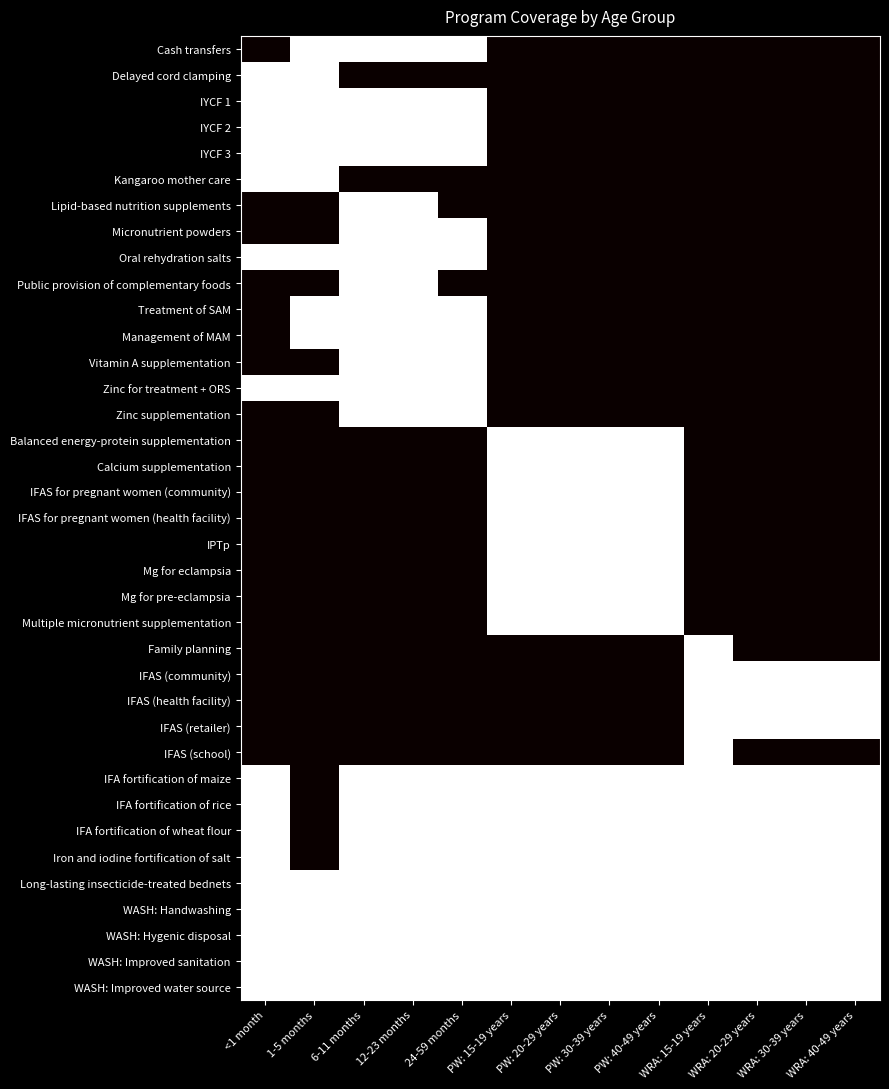

Reading left to right, what are all the values shown in this chart?

Cash transfers: <1 month=0	1-5 months=1	6-11 months=1	12-23 months=1	24-59 months=1	PW: 15-19 years=0	PW: 20-29 years=0	PW: 30-39 years=0	PW: 40-49 years=0	WRA: 15-19 years=0	WRA: 20-29 years=0	WRA: 30-39 years=0	WRA: 40-49 years=0
Delayed cord clamping: <1 month=1	1-5 months=1	6-11 months=0	12-23 months=0	24-59 months=0	PW: 15-19 years=0	PW: 20-29 years=0	PW: 30-39 years=0	PW: 40-49 years=0	WRA: 15-19 years=0	WRA: 20-29 years=0	WRA: 30-39 years=0	WRA: 40-49 years=0
IYCF 1: <1 month=1	1-5 months=1	6-11 months=1	12-23 months=1	24-59 months=1	PW: 15-19 years=0	PW: 20-29 years=0	PW: 30-39 years=0	PW: 40-49 years=0	WRA: 15-19 years=0	WRA: 20-29 years=0	WRA: 30-39 years=0	WRA: 40-49 years=0
IYCF 2: <1 month=1	1-5 months=1	6-11 months=1	12-23 months=1	24-59 months=1	PW: 15-19 years=0	PW: 20-29 years=0	PW: 30-39 years=0	PW: 40-49 years=0	WRA: 15-19 years=0	WRA: 20-29 years=0	WRA: 30-39 years=0	WRA: 40-49 years=0
IYCF 3: <1 month=1	1-5 months=1	6-11 months=1	12-23 months=1	24-59 months=1	PW: 15-19 years=0	PW: 20-29 years=0	PW: 30-39 years=0	PW: 40-49 years=0	WRA: 15-19 years=0	WRA: 20-29 years=0	WRA: 30-39 years=0	WRA: 40-49 years=0
Kangaroo mother care: <1 month=1	1-5 months=1	6-11 months=0	12-23 months=0	24-59 months=0	PW: 15-19 years=0	PW: 20-29 years=0	PW: 30-39 years=0	PW: 40-49 years=0	WRA: 15-19 years=0	WRA: 20-29 years=0	WRA: 30-39 years=0	WRA: 40-49 years=0
Lipid-based nutrition supplements: <1 month=0	1-5 months=0	6-11 months=1	12-23 months=1	24-59 months=0	PW: 15-19 years=0	PW: 20-29 years=0	PW: 30-39 years=0	PW: 40-49 years=0	WRA: 15-19 years=0	WRA: 20-29 years=0	WRA: 30-39 years=0	WRA: 40-49 years=0
Micronutrient powders: <1 month=0	1-5 months=0	6-11 months=1	12-23 months=1	24-59 months=1	PW: 15-19 years=0	PW: 20-29 years=0	PW: 30-39 years=0	PW: 40-49 years=0	WRA: 15-19 years=0	WRA: 20-29 years=0	WRA: 30-39 years=0	WRA: 40-49 years=0
Oral rehydration salts: <1 month=1	1-5 months=1	6-11 months=1	12-23 months=1	24-59 months=1	PW: 15-19 years=0	PW: 20-29 years=0	PW: 30-39 years=0	PW: 40-49 years=0	WRA: 15-19 years=0	WRA: 20-29 years=0	WRA: 30-39 years=0	WRA: 40-49 years=0
Public provision of complementary foods: <1 month=0	1-5 months=0	6-11 months=1	12-23 months=1	24-59 months=0	PW: 15-19 years=0	PW: 20-29 years=0	PW: 30-39 years=0	PW: 40-49 years=0	WRA: 15-19 years=0	WRA: 20-29 years=0	WRA: 30-39 years=0	WRA: 40-49 years=0
Treatment of SAM: <1 month=0	1-5 months=1	6-11 months=1	12-23 months=1	24-59 months=1	PW: 15-19 years=0	PW: 20-29 years=0	PW: 30-39 years=0	PW: 40-49 years=0	WRA: 15-19 years=0	WRA: 20-29 years=0	WRA: 30-39 years=0	WRA: 40-49 years=0
Management of MAM: <1 month=0	1-5 months=1	6-11 months=1	12-23 months=1	24-59 months=1	PW: 15-19 years=0	PW: 20-29 years=0	PW: 30-39 years=0	PW: 40-49 years=0	WRA: 15-19 years=0	WRA: 20-29 years=0	WRA: 30-39 years=0	WRA: 40-49 years=0
Vitamin A supplementation: <1 month=0	1-5 months=0	6-11 months=1	12-23 months=1	24-59 months=1	PW: 15-19 years=0	PW: 20-29 years=0	PW: 30-39 years=0	PW: 40-49 years=0	WRA: 15-19 years=0	WRA: 20-29 years=0	WRA: 30-39 years=0	WRA: 40-49 years=0
Zinc for treatment + ORS: <1 month=1	1-5 months=1	6-11 months=1	12-23 months=1	24-59 months=1	PW: 15-19 years=0	PW: 20-29 years=0	PW: 30-39 years=0	PW: 40-49 years=0	WRA: 15-19 years=0	WRA: 20-29 years=0	WRA: 30-39 years=0	WRA: 40-49 years=0
Zinc supplementation: <1 month=0	1-5 months=0	6-11 months=1	12-23 months=1	24-59 months=1	PW: 15-19 years=0	PW: 20-29 years=0	PW: 30-39 years=0	PW: 40-49 years=0	WRA: 15-19 years=0	WRA: 20-29 years=0	WRA: 30-39 years=0	WRA: 40-49 years=0
Balanced energy-protein supplementation: <1 month=0	1-5 months=0	6-11 months=0	12-23 months=0	24-59 months=0	PW: 15-19 years=1	PW: 20-29 years=1	PW: 30-39 years=1	PW: 40-49 years=1	WRA: 15-19 years=0	WRA: 20-29 years=0	WRA: 30-39 years=0	WRA: 40-49 years=0
Calcium supplementation: <1 month=0	1-5 months=0	6-11 months=0	12-23 months=0	24-59 months=0	PW: 15-19 years=1	PW: 20-29 years=1	PW: 30-39 years=1	PW: 40-49 years=1	WRA: 15-19 years=0	WRA: 20-29 years=0	WRA: 30-39 years=0	WRA: 40-49 years=0
IFAS for pregnant women (community): <1 month=0	1-5 months=0	6-11 months=0	12-23 months=0	24-59 months=0	PW: 15-19 years=1	PW: 20-29 years=1	PW: 30-39 years=1	PW: 40-49 years=1	WRA: 15-19 years=0	WRA: 20-29 years=0	WRA: 30-39 years=0	WRA: 40-49 years=0
IFAS for pregnant women (health facility): <1 month=0	1-5 months=0	6-11 months=0	12-23 months=0	24-59 months=0	PW: 15-19 years=1	PW: 20-29 years=1	PW: 30-39 years=1	PW: 40-49 years=1	WRA: 15-19 years=0	WRA: 20-29 years=0	WRA: 30-39 years=0	WRA: 40-49 years=0
IPTp: <1 month=0	1-5 months=0	6-11 months=0	12-23 months=0	24-59 months=0	PW: 15-19 years=1	PW: 20-29 years=1	PW: 30-39 years=1	PW: 40-49 years=1	WRA: 15-19 years=0	WRA: 20-29 years=0	WRA: 30-39 years=0	WRA: 40-49 years=0
Mg for eclampsia: <1 month=0	1-5 months=0	6-11 months=0	12-23 months=0	24-59 months=0	PW: 15-19 years=1	PW: 20-29 years=1	PW: 30-39 years=1	PW: 40-49 years=1	WRA: 15-19 years=0	WRA: 20-29 years=0	WRA: 30-39 years=0	WRA: 40-49 years=0
Mg for pre-eclampsia: <1 month=0	1-5 months=0	6-11 months=0	12-23 months=0	24-59 months=0	PW: 15-19 years=1	PW: 20-29 years=1	PW: 30-39 years=1	PW: 40-49 years=1	WRA: 15-19 years=0	WRA: 20-29 years=0	WRA: 30-39 years=0	WRA: 40-49 years=0
Multiple micronutrient supplementation: <1 month=0	1-5 months=0	6-11 months=0	12-23 months=0	24-59 months=0	PW: 15-19 years=1	PW: 20-29 years=1	PW: 30-39 years=1	PW: 40-49 years=1	WRA: 15-19 years=0	WRA: 20-29 years=0	WRA: 30-39 years=0	WRA: 40-49 years=0
Family planning: <1 month=0	1-5 months=0	6-11 months=0	12-23 months=0	24-59 months=0	PW: 15-19 years=0	PW: 20-29 years=0	PW: 30-39 years=0	PW: 40-49 years=0	WRA: 15-19 years=1	WRA: 20-29 years=0	WRA: 30-39 years=0	WRA: 40-49 years=0
IFAS (community): <1 month=0	1-5 months=0	6-11 months=0	12-23 months=0	24-59 months=0	PW: 15-19 years=0	PW: 20-29 years=0	PW: 30-39 years=0	PW: 40-49 years=0	WRA: 15-19 years=1	WRA: 20-29 years=1	WRA: 30-39 years=1	WRA: 40-49 years=1
IFAS (health facility): <1 month=0	1-5 months=0	6-11 months=0	12-23 months=0	24-59 months=0	PW: 15-19 years=0	PW: 20-29 years=0	PW: 30-39 years=0	PW: 40-49 years=0	WRA: 15-19 years=1	WRA: 20-29 years=1	WRA: 30-39 years=1	WRA: 40-49 years=1
IFAS (retailer): <1 month=0	1-5 months=0	6-11 months=0	12-23 months=0	24-59 months=0	PW: 15-19 years=0	PW: 20-29 years=0	PW: 30-39 years=0	PW: 40-49 years=0	WRA: 15-19 years=1	WRA: 20-29 years=1	WRA: 30-39 years=1	WRA: 40-49 years=1
IFAS (school): <1 month=0	1-5 months=0	6-11 months=0	12-23 months=0	24-59 months=0	PW: 15-19 years=0	PW: 20-29 years=0	PW: 30-39 years=0	PW: 40-49 years=0	WRA: 15-19 years=1	WRA: 20-29 years=0	WRA: 30-39 years=0	WRA: 40-49 years=0
IFA fortification of maize: <1 month=1	1-5 months=0	6-11 months=1	12-23 months=1	24-59 months=1	PW: 15-19 years=1	PW: 20-29 years=1	PW: 30-39 years=1	PW: 40-49 years=1	WRA: 15-19 years=1	WRA: 20-29 years=1	WRA: 30-39 years=1	WRA: 40-49 years=1
IFA fortification of rice: <1 month=1	1-5 months=0	6-11 months=1	12-23 months=1	24-59 months=1	PW: 15-19 years=1	PW: 20-29 years=1	PW: 30-39 years=1	PW: 40-49 years=1	WRA: 15-19 years=1	WRA: 20-29 years=1	WRA: 30-39 years=1	WRA: 40-49 years=1
IFA fortification of wheat flour: <1 month=1	1-5 months=0	6-11 months=1	12-23 months=1	24-59 months=1	PW: 15-19 years=1	PW: 20-29 years=1	PW: 30-39 years=1	PW: 40-49 years=1	WRA: 15-19 years=1	WRA: 20-29 years=1	WRA: 30-39 years=1	WRA: 40-49 years=1
Iron and iodine fortification of salt: <1 month=1	1-5 months=0	6-11 months=1	12-23 months=1	24-59 months=1	PW: 15-19 years=1	PW: 20-29 years=1	PW: 30-39 years=1	PW: 40-49 years=1	WRA: 15-19 years=1	WRA: 20-29 years=1	WRA: 30-39 years=1	WRA: 40-49 years=1
Long-lasting insecticide-treated bednets: <1 month=1	1-5 months=1	6-11 months=1	12-23 months=1	24-59 months=1	PW: 15-19 years=1	PW: 20-29 years=1	PW: 30-39 years=1	PW: 40-49 years=1	WRA: 15-19 years=1	WRA: 20-29 years=1	WRA: 30-39 years=1	WRA: 40-49 years=1
WASH: Handwashing: <1 month=1	1-5 months=1	6-11 months=1	12-23 months=1	24-59 months=1	PW: 15-19 years=1	PW: 20-29 years=1	PW: 30-39 years=1	PW: 40-49 years=1	WRA: 15-19 years=1	WRA: 20-29 years=1	WRA: 30-39 years=1	WRA: 40-49 years=1
WASH: Hygenic disposal: <1 month=1	1-5 months=1	6-11 months=1	12-23 months=1	24-59 months=1	PW: 15-19 years=1	PW: 20-29 years=1	PW: 30-39 years=1	PW: 40-49 years=1	WRA: 15-19 years=1	WRA: 20-29 years=1	WRA: 30-39 years=1	WRA: 40-49 years=1
WASH: Improved sanitation: <1 month=1	1-5 months=1	6-11 months=1	12-23 months=1	24-59 months=1	PW: 15-19 years=1	PW: 20-29 years=1	PW: 30-39 years=1	PW: 40-49 years=1	WRA: 15-19 years=1	WRA: 20-29 years=1	WRA: 30-39 years=1	WRA: 40-49 years=1
WASH: Improved water source: <1 month=1	1-5 months=1	6-11 months=1	12-23 months=1	24-59 months=1	PW: 15-19 years=1	PW: 20-29 years=1	PW: 30-39 years=1	PW: 40-49 years=1	WRA: 15-19 years=1	WRA: 20-29 years=1	WRA: 30-39 years=1	WRA: 40-49 years=1